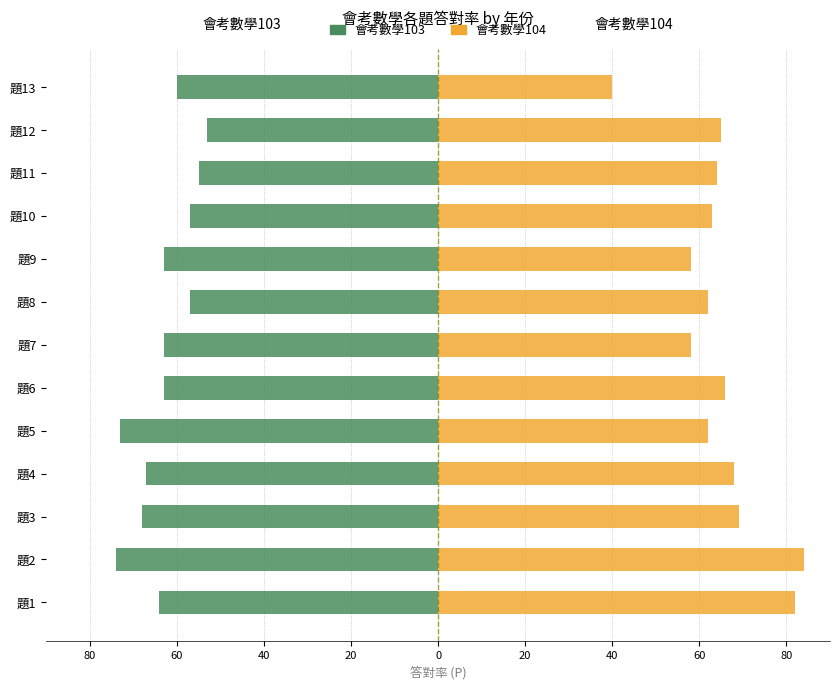

Rank the series by their average value, from highest to lowest.

會考數學104, 會考數學103